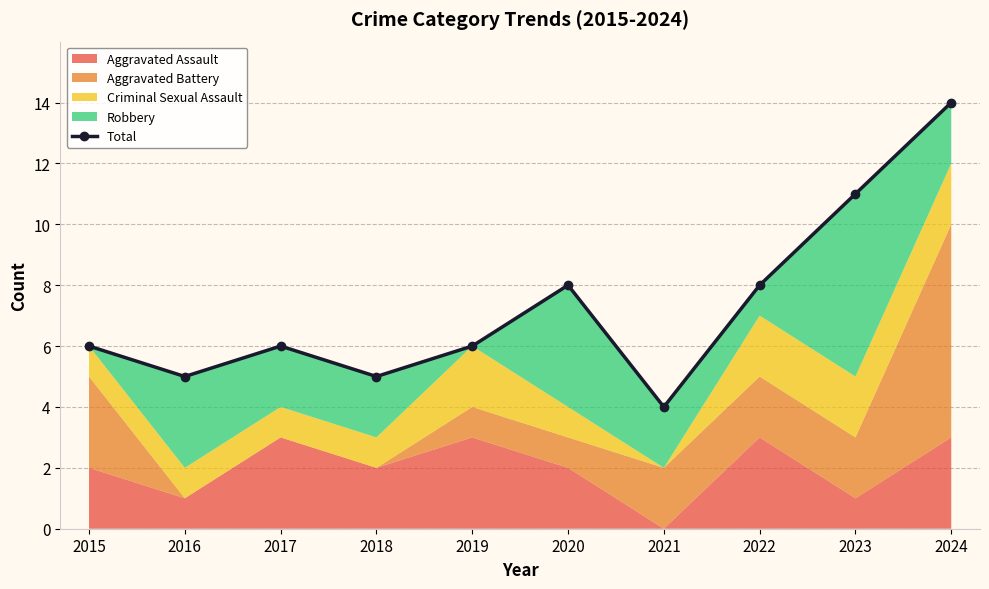

What is the difference between the second highest and second lowest values?

6